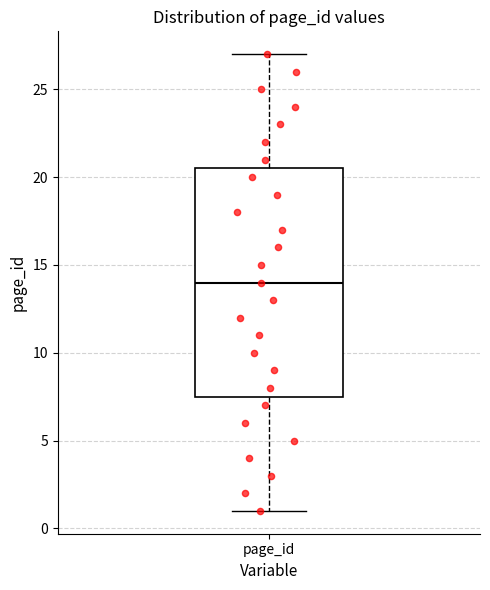

Read this box plot against the y-axis: the position of the median line, the range covered by the box, and the ends of both whiskers. The values are not printed on the chart, so give them approximately, as read against the axis.

median 14.0, box 7.5 to 20.5, whiskers 1.0 to 27.0